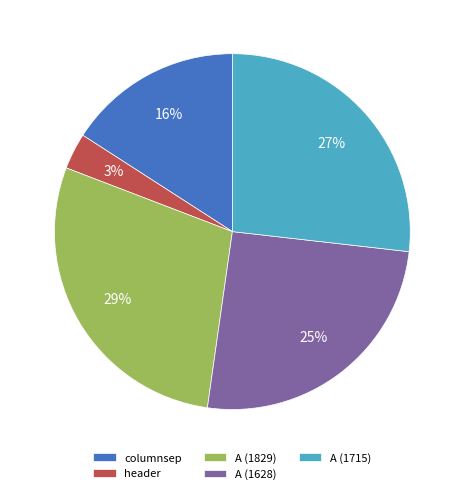

To the nearest percent, what is the difference between the A (1829) and columnsep slice percentages?

13%